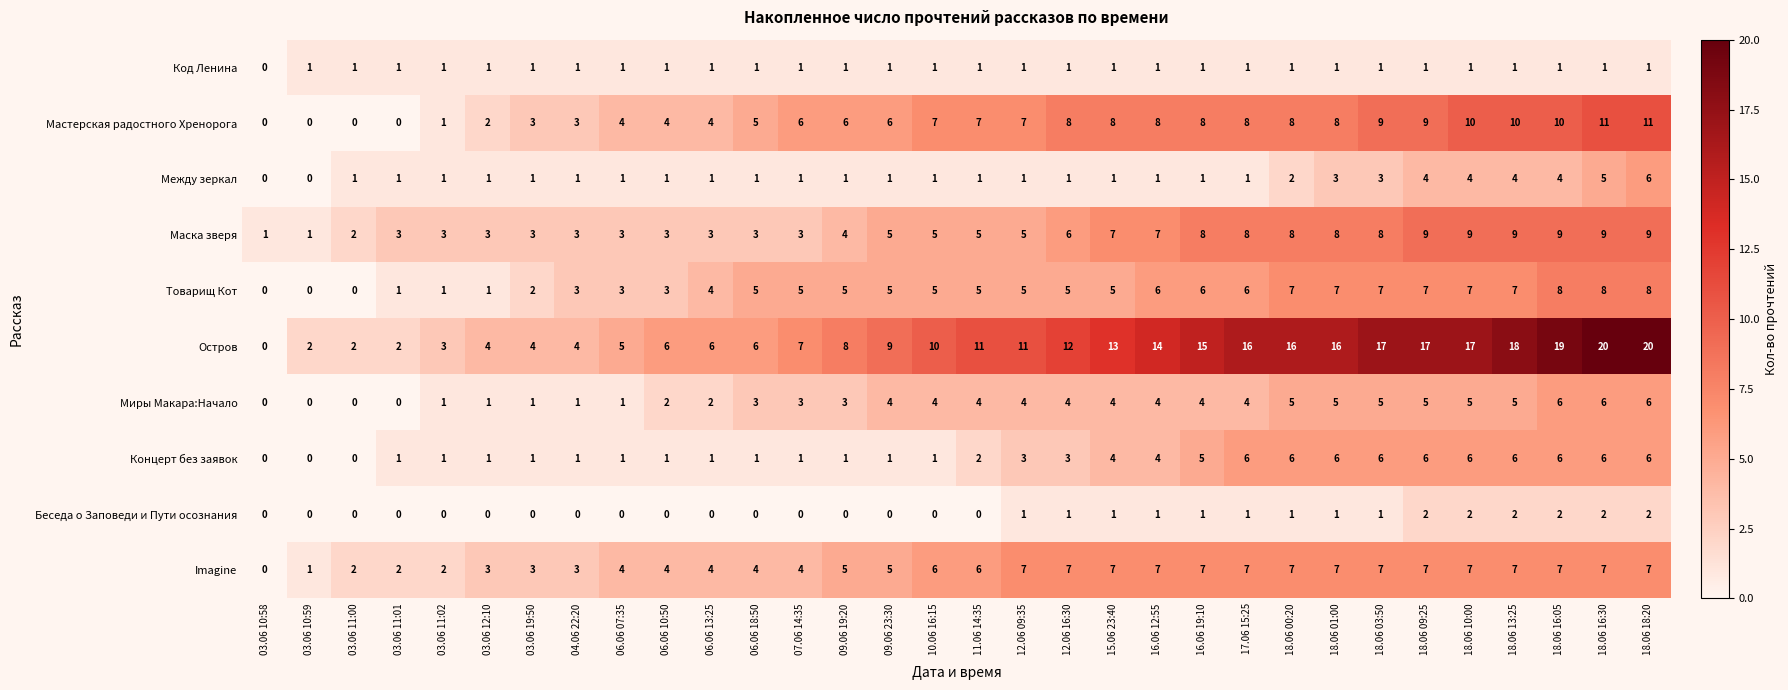

How many Маска зверя values are between 3 and 8?

23